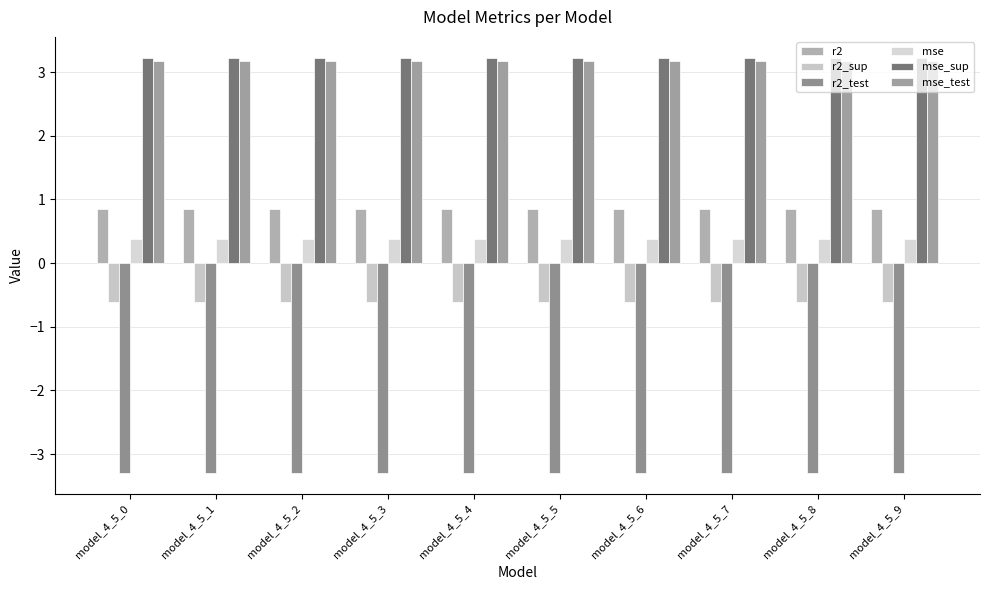

Which series has the largest total across all categories?

mse_sup